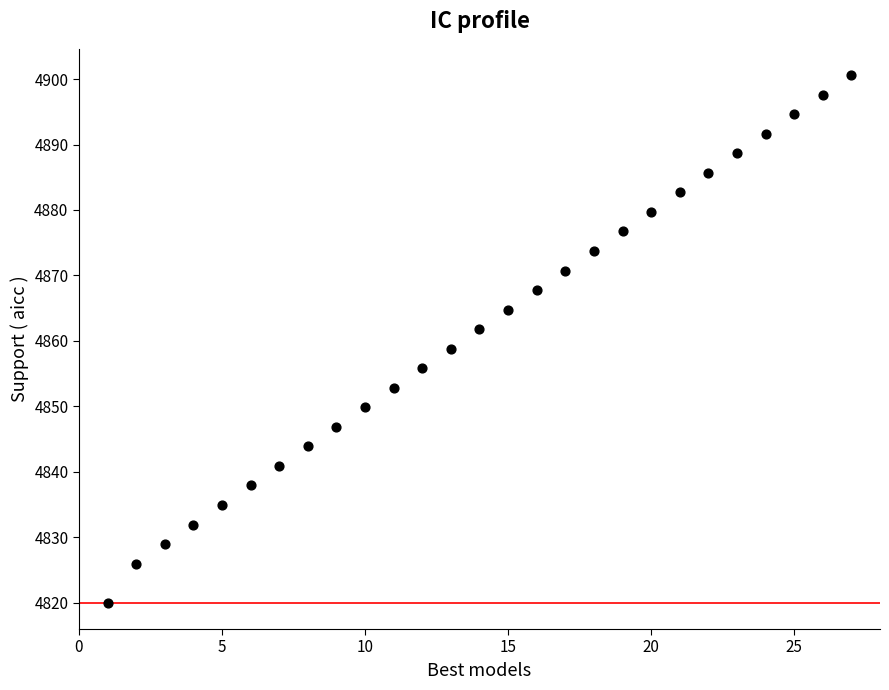

What is the range of X values (max minus min)?

26.0